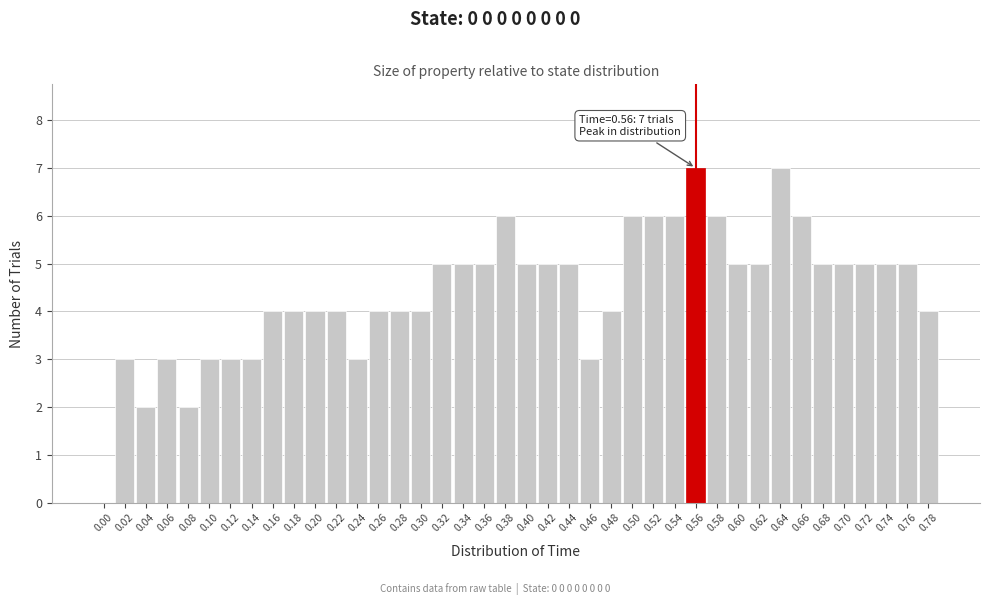

What is the sum of the values at 0.70 and 0.58?

11